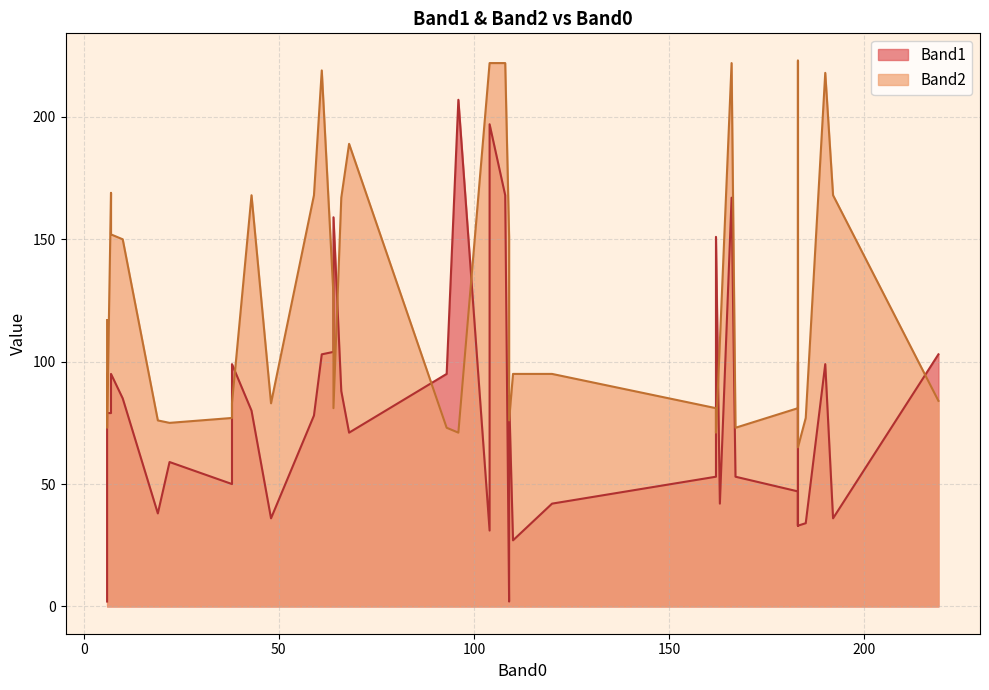

Which series has the largest total across all categories?

Band2